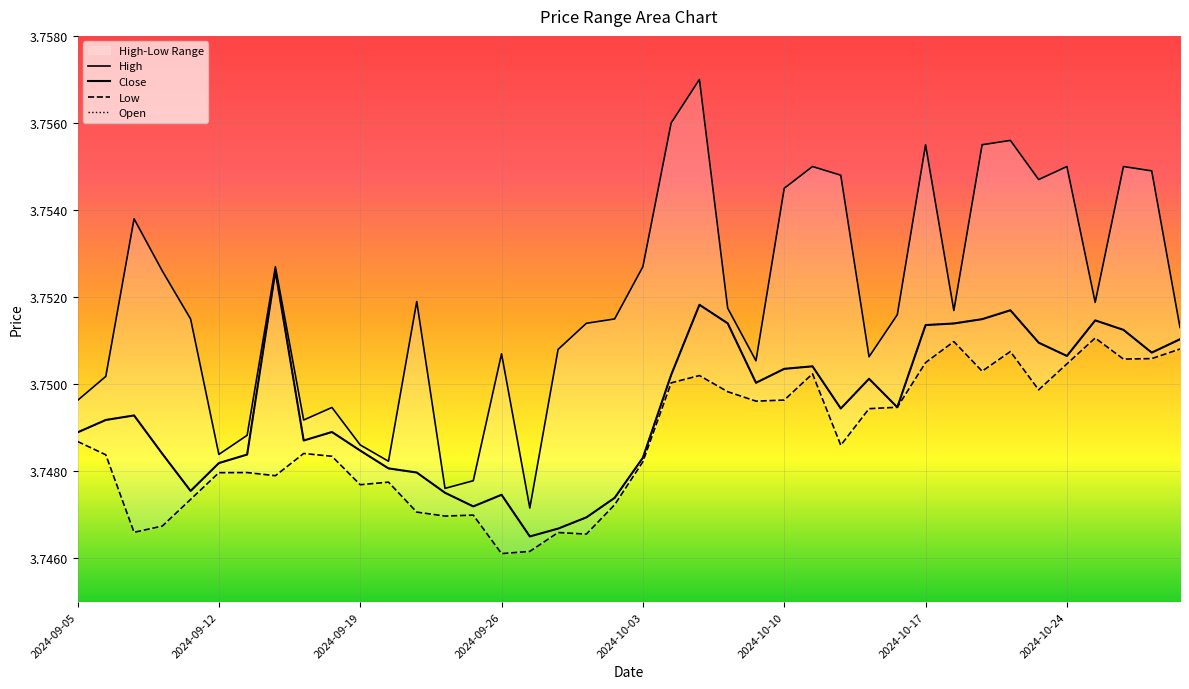

What is the average value of the Low series?

3.7